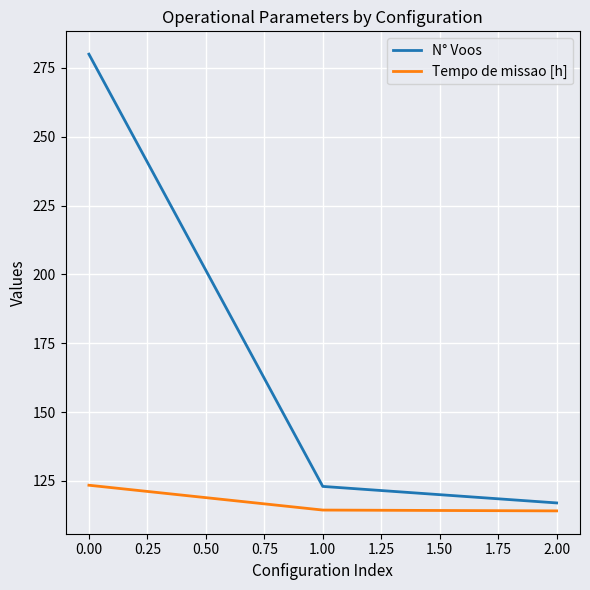

Is this an area chart (filled region under the line)?

No